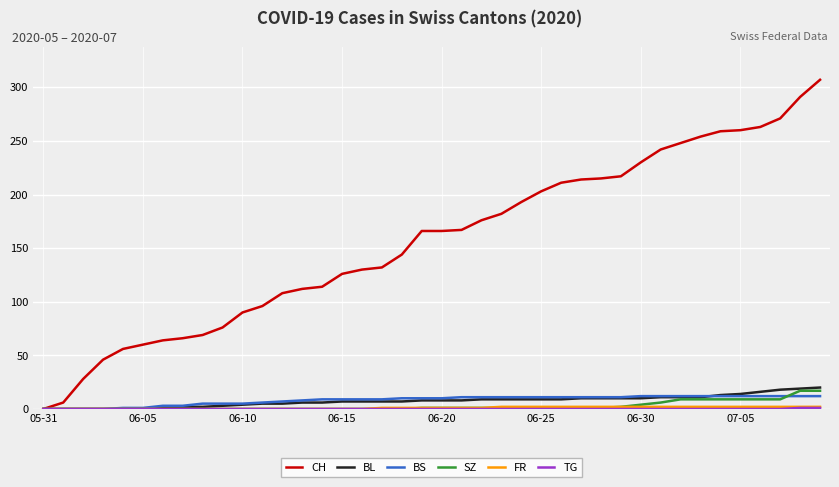

Which series has the largest total across all categories?

CH